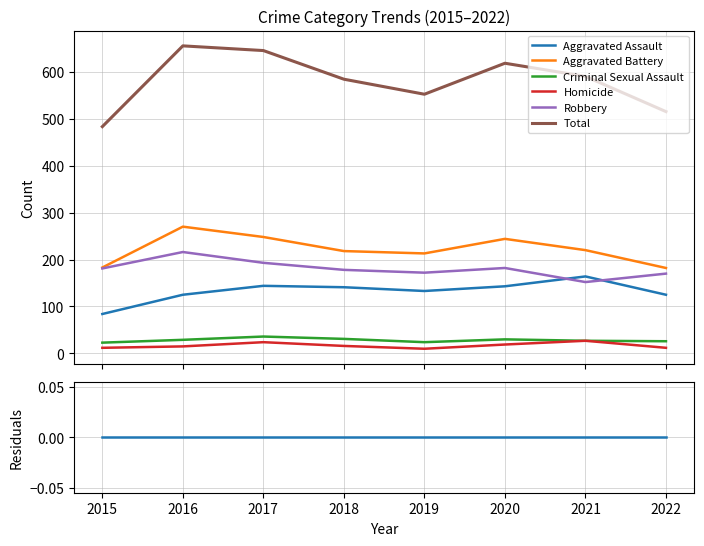

What is the difference between the maximum and second lowest values in the Robbery series?

46